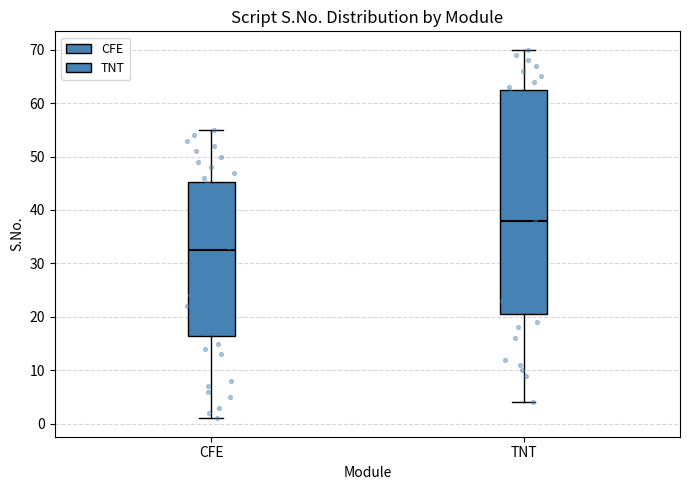

Reading left to right, read every box against the y-axis: the position of its median line, the range the box covers, and the ends of its whiskers. The values are not printed on the chart, so give them approximately, as read against the axis.

CFE: median 33, box 17 to 45, whiskers 1 to 55
TNT: median 38, box 21 to 63, whiskers 4 to 70